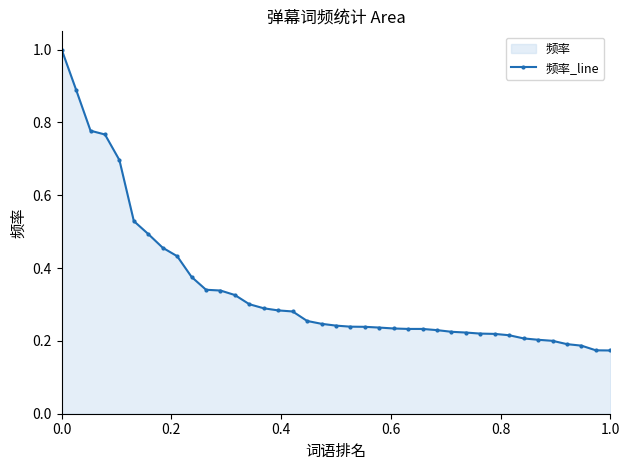

Does the chart have visible grid lines?

No